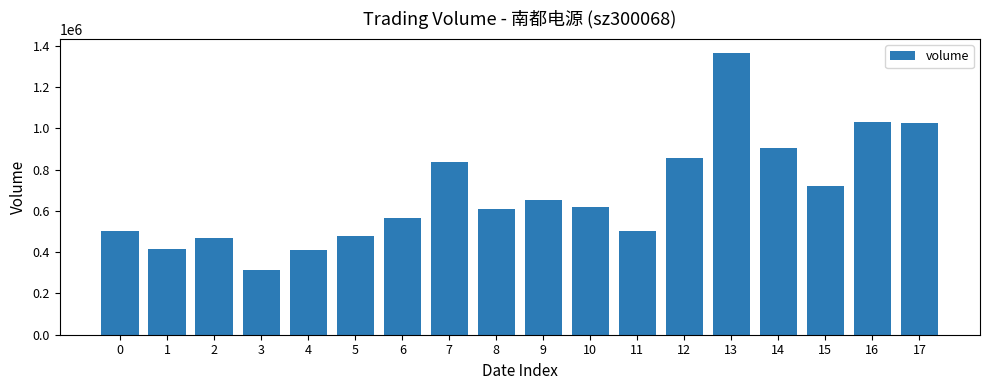

What is the ratio of the value at 11 to the value at 15?

0.7